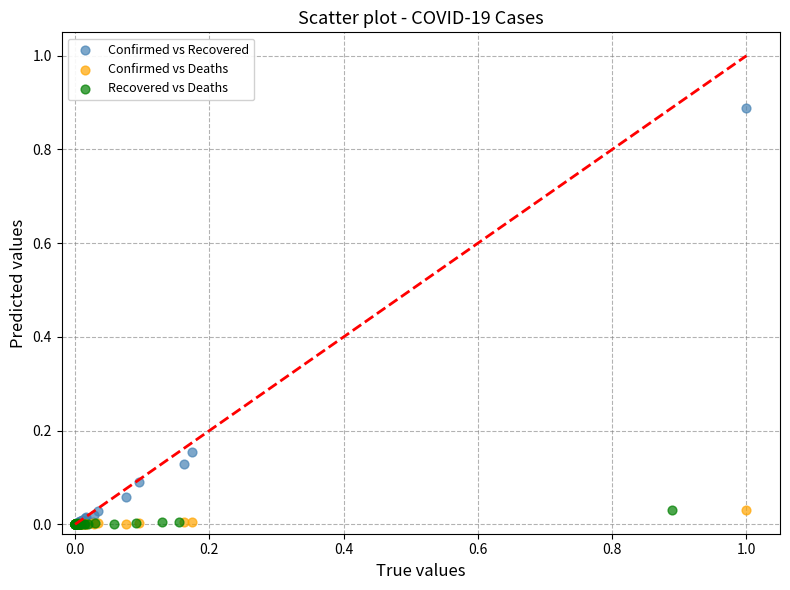

Which series contains the highest Y value?

Confirmed vs Recovered